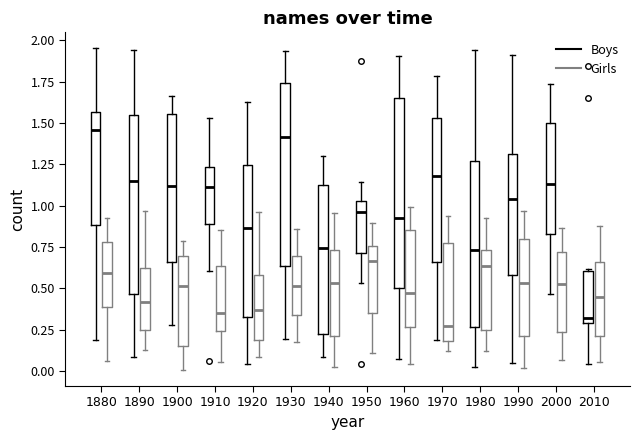

Reading left to right, transcribe this box plot: for each box, give where its median line is, the range the box spans, and where its two whiskers end, as read against the y-axis. The values are not printed on the chart, so give them approximately, as read against the axis.

1880 (Boys): median 1.45, box 0.90 to 1.55, whiskers 0.20 to 1.95
1880 (Girls): median 0.60, box 0.40 to 0.80, whiskers 0.05 to 0.95
1890 (Boys): median 1.15, box 0.45 to 1.55, whiskers 0.10 to 1.95
1890 (Girls): median 0.40, box 0.25 to 0.60, whiskers 0.15 to 0.95
1900 (Boys): median 1.10, box 0.65 to 1.55, whiskers 0.30 to 1.65
1900 (Girls): median 0.50, box 0.15 to 0.70, whiskers 0.00 to 0.80
1910 (Boys): median 1.10, box 0.90 to 1.25, whiskers 0.60 to 1.55
1910 (Girls): median 0.35, box 0.25 to 0.65, whiskers 0.05 to 0.85
1920 (Boys): median 0.85, box 0.35 to 1.25, whiskers 0.05 to 1.65
1920 (Girls): median 0.35, box 0.20 to 0.60, whiskers 0.10 to 0.95
1930 (Boys): median 1.40, box 0.65 to 1.75, whiskers 0.20 to 1.95
1930 (Girls): median 0.50, box 0.35 to 0.70, whiskers 0.20 to 0.85
1940 (Boys): median 0.75, box 0.25 to 1.10, whiskers 0.10 to 1.30
1940 (Girls): median 0.55, box 0.20 to 0.75, whiskers 0.00 to 0.95
1950 (Boys): median 0.95, box 0.70 to 1.05, whiskers 0.55 to 1.15
1950 (Girls): median 0.65, box 0.35 to 0.75, whiskers 0.10 to 0.90
1960 (Boys): median 0.95, box 0.50 to 1.65, whiskers 0.05 to 1.90
1960 (Girls): median 0.50, box 0.25 to 0.85, whiskers 0.05 to 1.00
1970 (Boys): median 1.20, box 0.65 to 1.55, whiskers 0.20 to 1.80
1970 (Girls): median 0.30, box 0.20 to 0.75, whiskers 0.10 to 0.95
1980 (Boys): median 0.75, box 0.25 to 1.25, whiskers 0.05 to 1.95
1980 (Girls): median 0.65, box 0.25 to 0.75, whiskers 0.10 to 0.95
1990 (Boys): median 1.05, box 0.60 to 1.30, whiskers 0.05 to 1.90
1990 (Girls): median 0.55, box 0.20 to 0.80, whiskers 0.00 to 0.95
2000 (Boys): median 1.15, box 0.85 to 1.50, whiskers 0.45 to 1.75
2000 (Girls): median 0.50, box 0.25 to 0.70, whiskers 0.05 to 0.85
2010 (Boys): median 0.30 (just above the box's lower edge), box 0.30 to 0.60, whiskers 0.05 to 0.60
2010 (Girls): median 0.45, box 0.20 to 0.65, whiskers 0.05 to 0.90